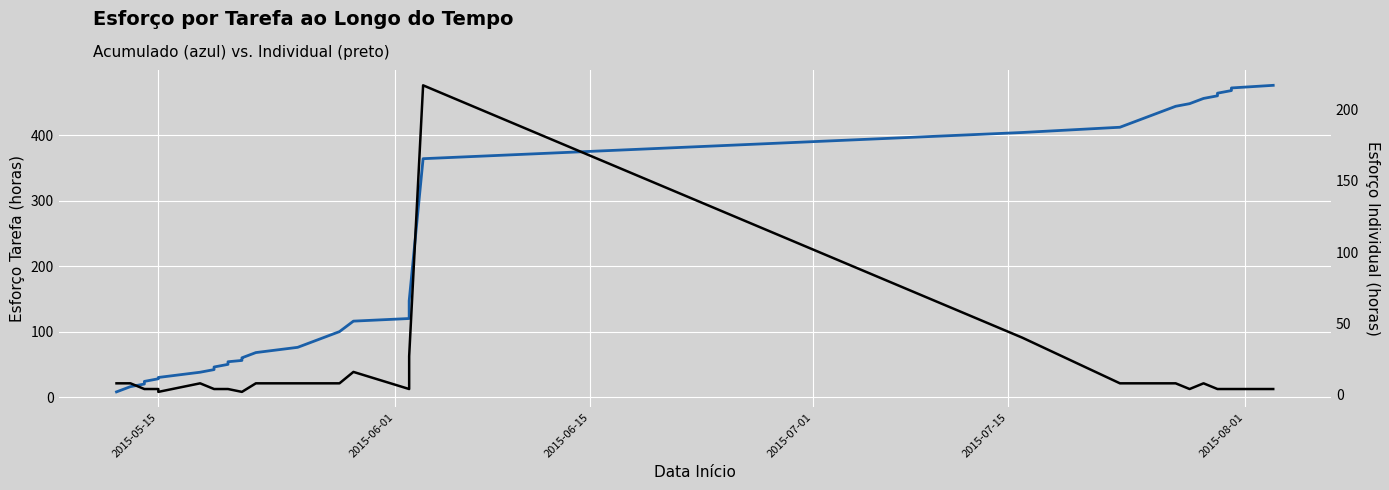

True or false: Esforço Tarefa (Individual) and Esforço Tarefa (Acumulado) cross at least once.

False